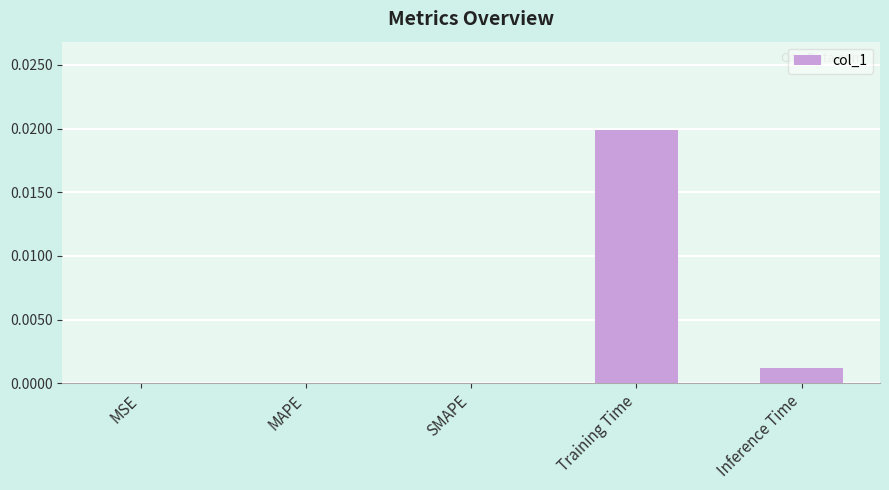

The value at MAPE is 0.0. True or false?

True